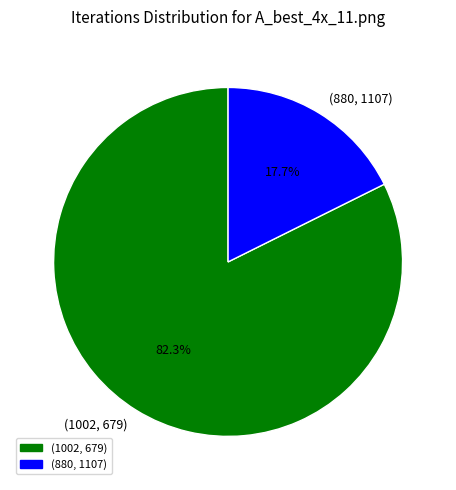

Is it true that (1002, 679) is 93% of the pie?

False